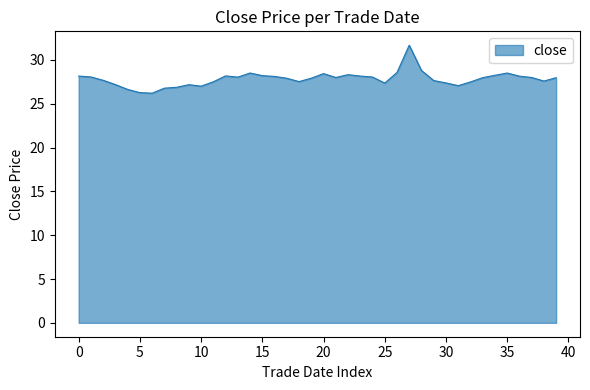

What is the difference between the maximum and minimum values?

5.5